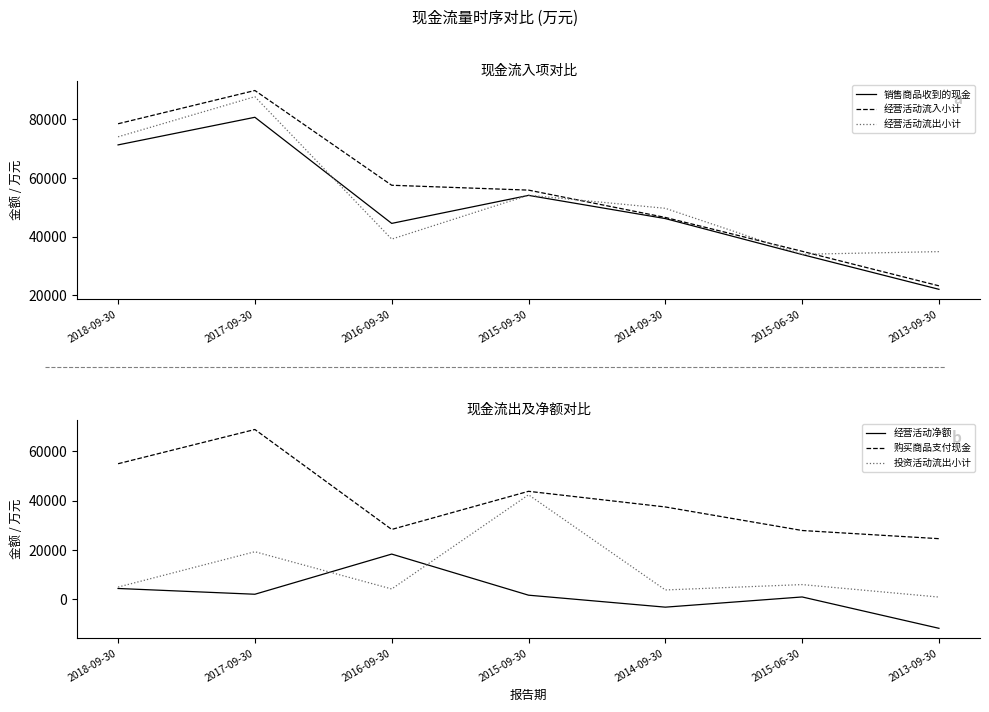

Rank the series by their maximum value, from highest to lowest.

经营活动流入小计, 经营活动流出小计, 销售商品收到的现金, 购买商品支付现金, 投资活动流出小计, 经营活动净额